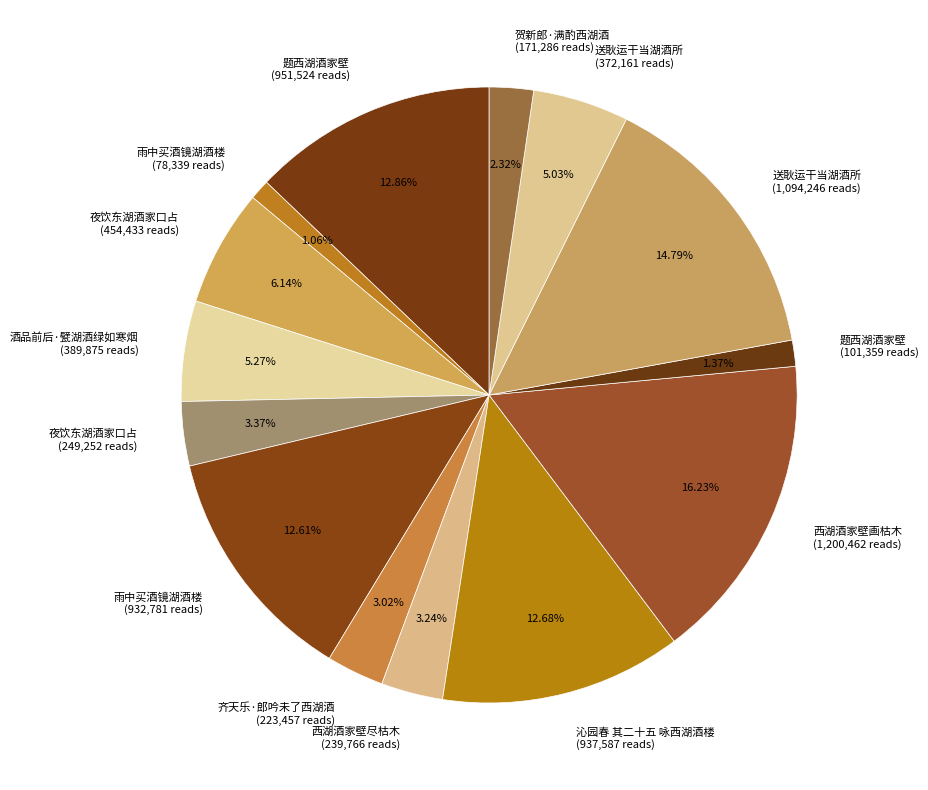

Is there a majority slice in this chart?

No